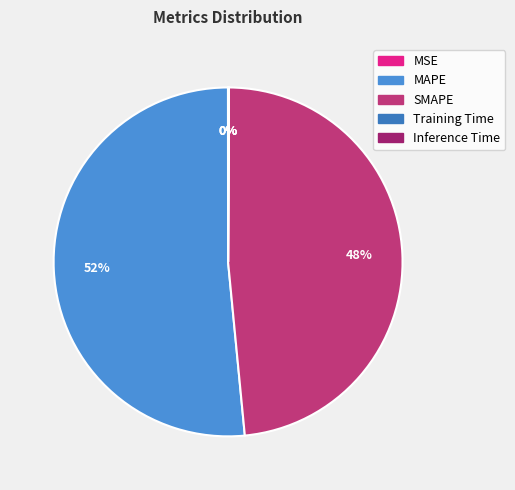

Is SMAPE the majority of the pie?

No